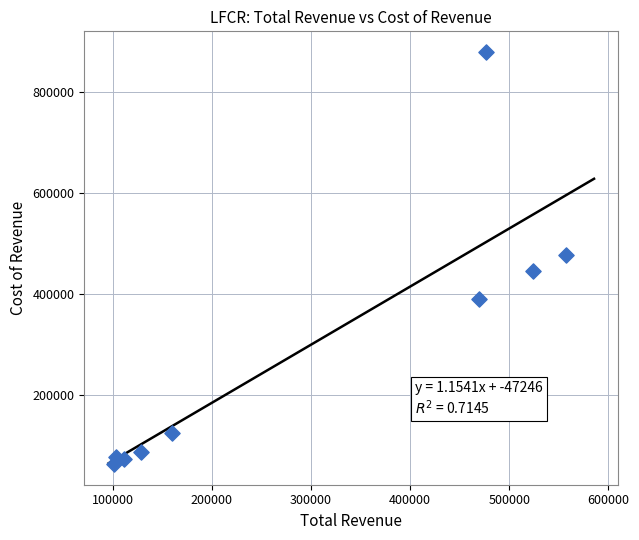

What is the range of Y values (max minus min)?

818400